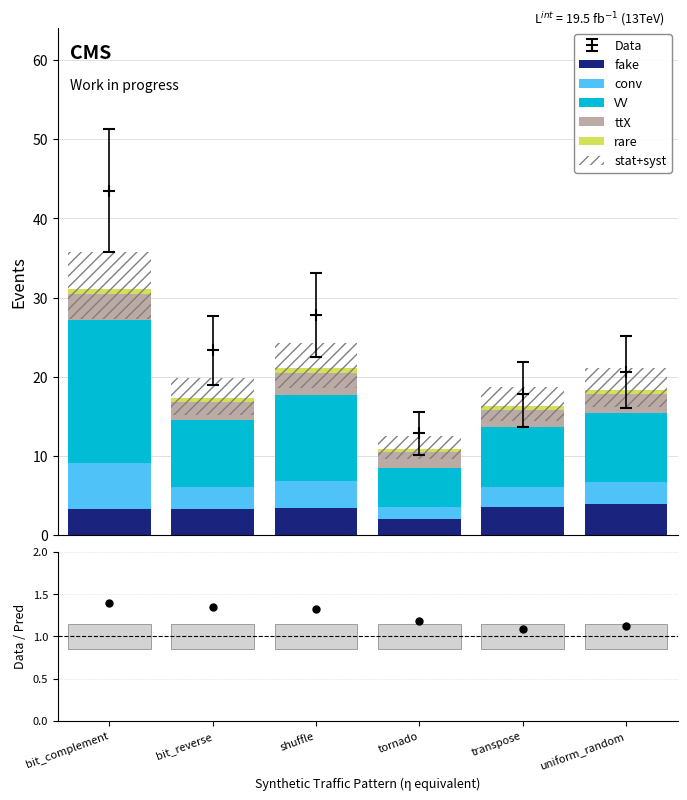

At shuffle, list the series in order from smallest to largest.

rare, ttX, fake, conv, VV